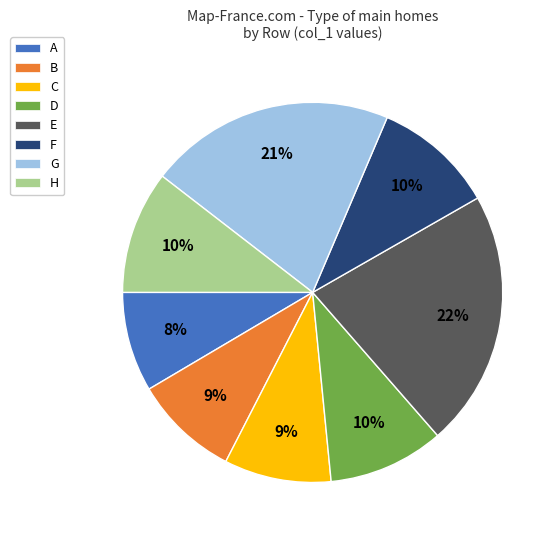

Which slice is the largest?

E